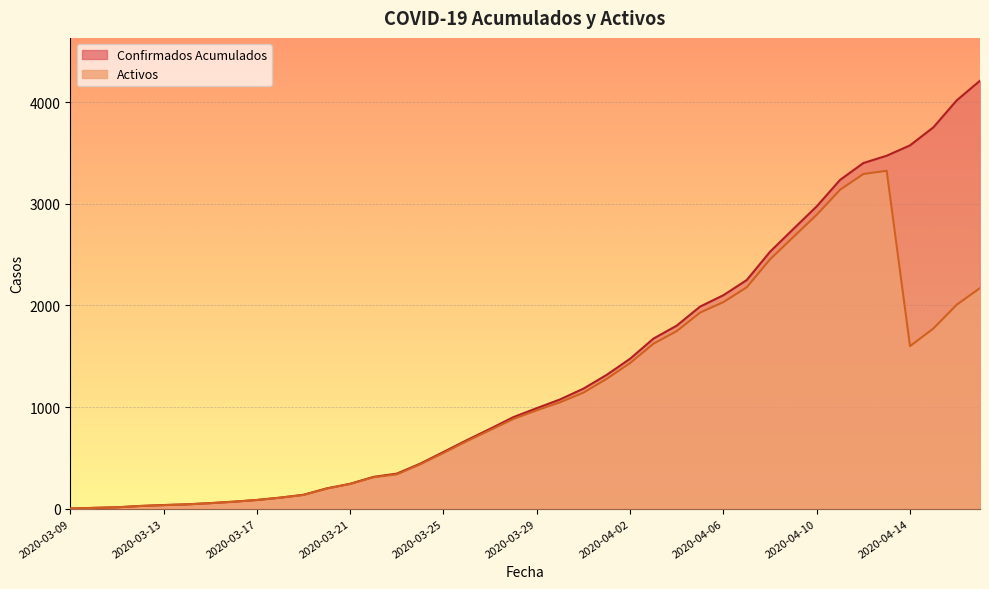

Which series has the largest total across all categories?

Confirmados Acumulados